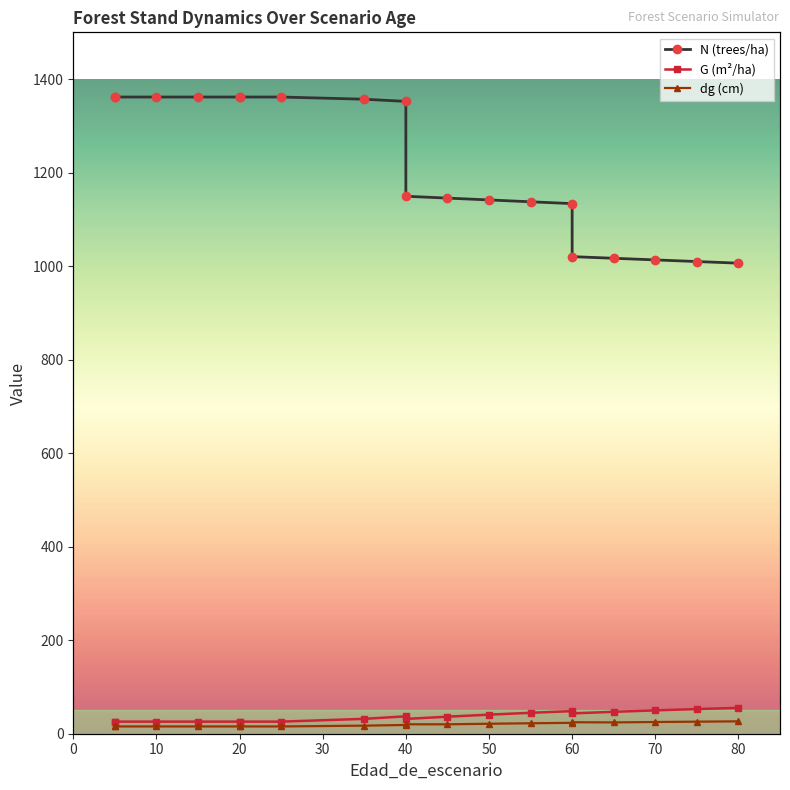

Which series has the widest spread of values?

N (trees/ha)